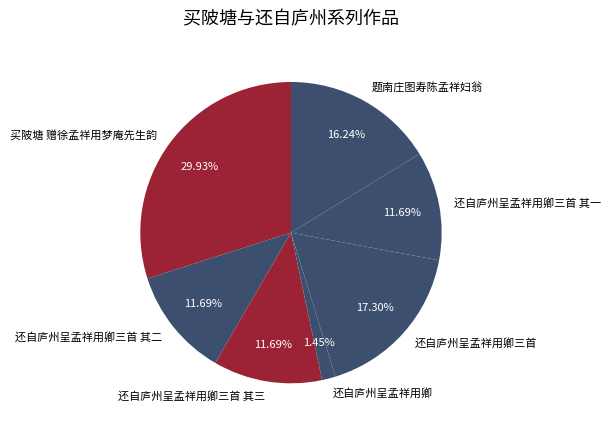

Which category has the biggest portion of the pie?

买陂塘 赠徐孟祥用梦庵先生韵